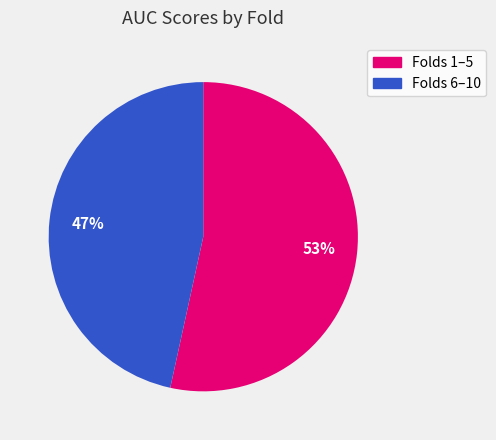

How many slices are in this pie chart?

2